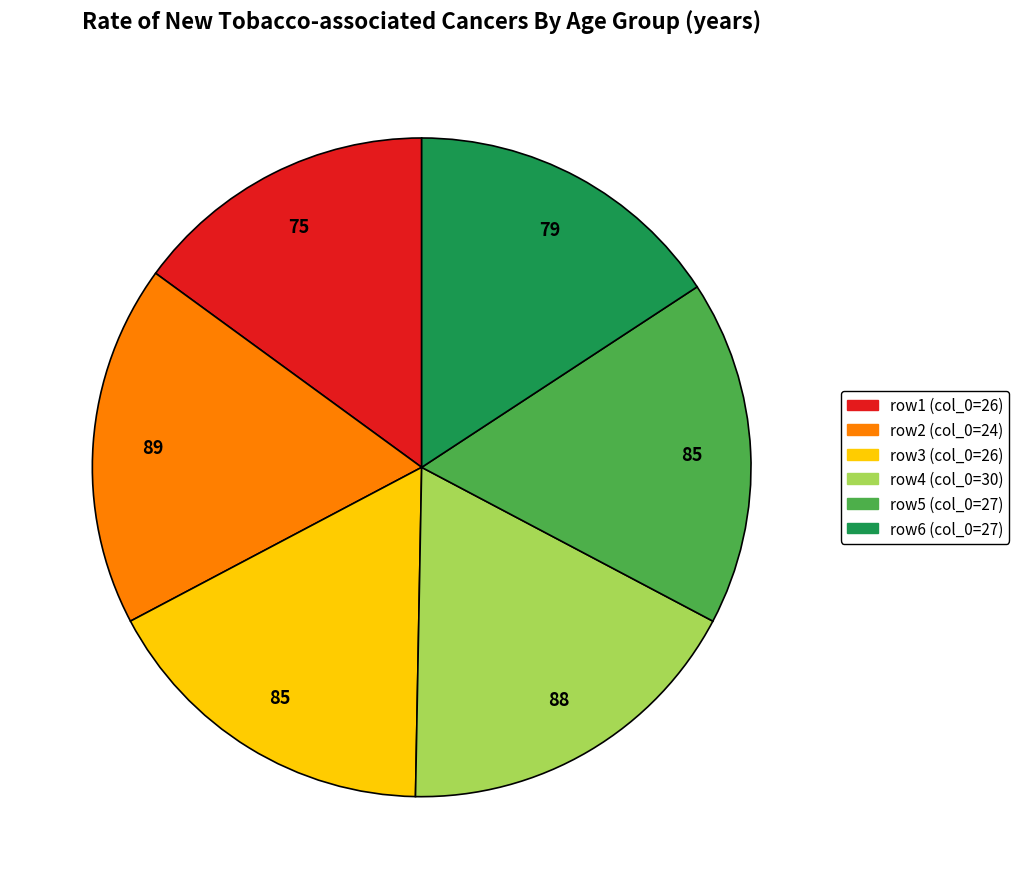

Is there any slice that represents more than half of the pie?

No